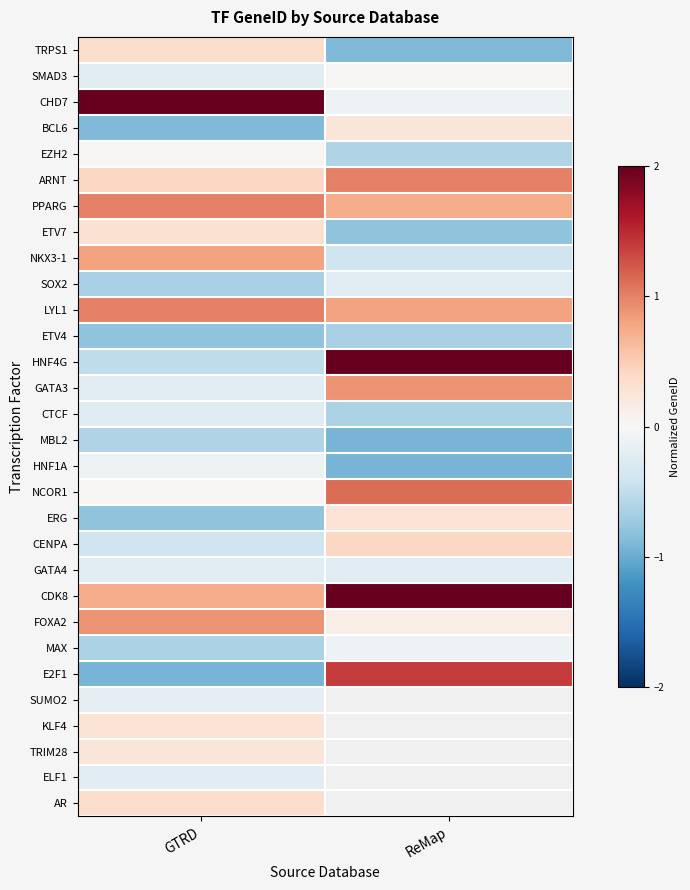

Which category has the lowest value across all series?

ReMap